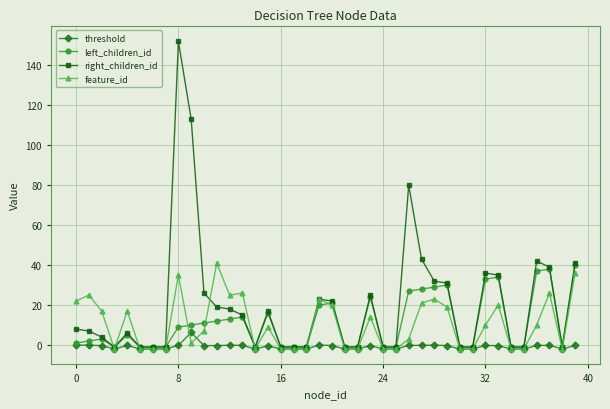

Which series has the largest range (max minus min)?

right_children_id